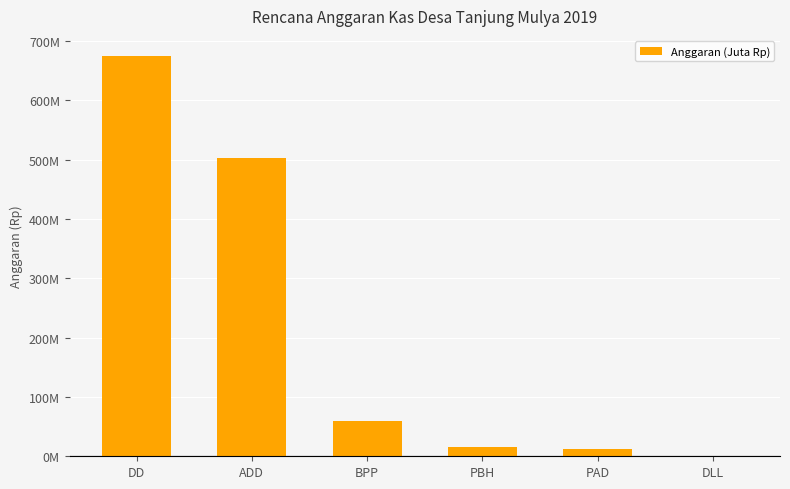

Which has a higher value, DD or BPP?

DD